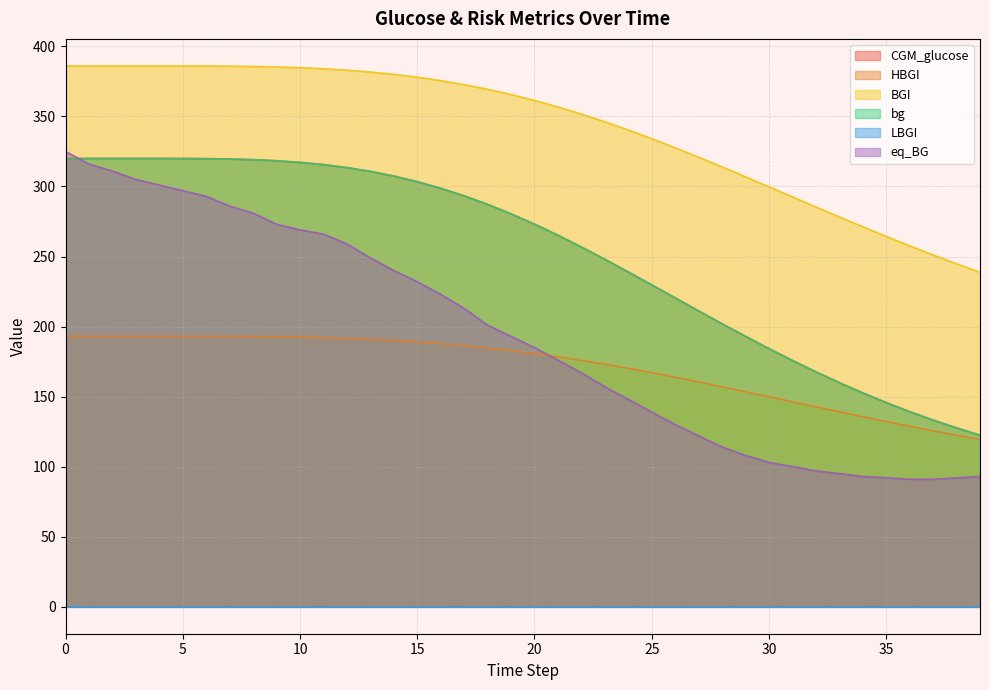

What is the value of the CGM_glucose point at the 40th from the left?

122.5